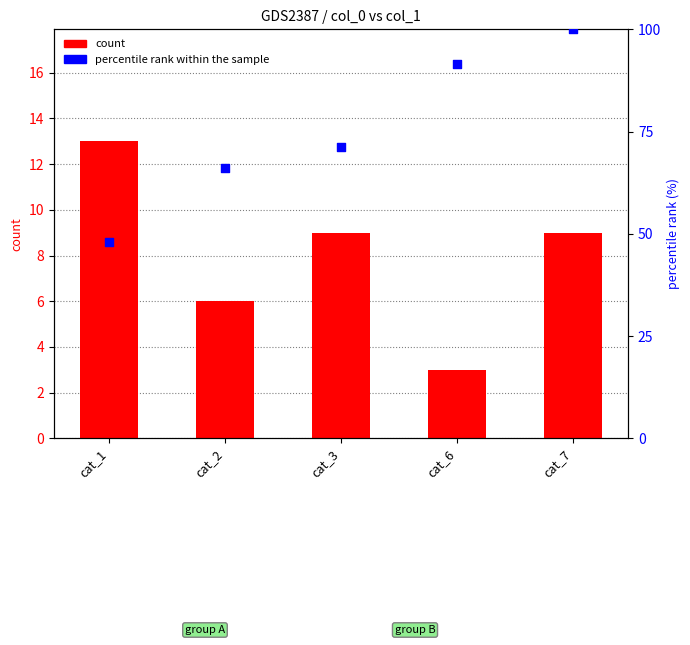

Which series contains the highest Y value?

percentile rank within the sample